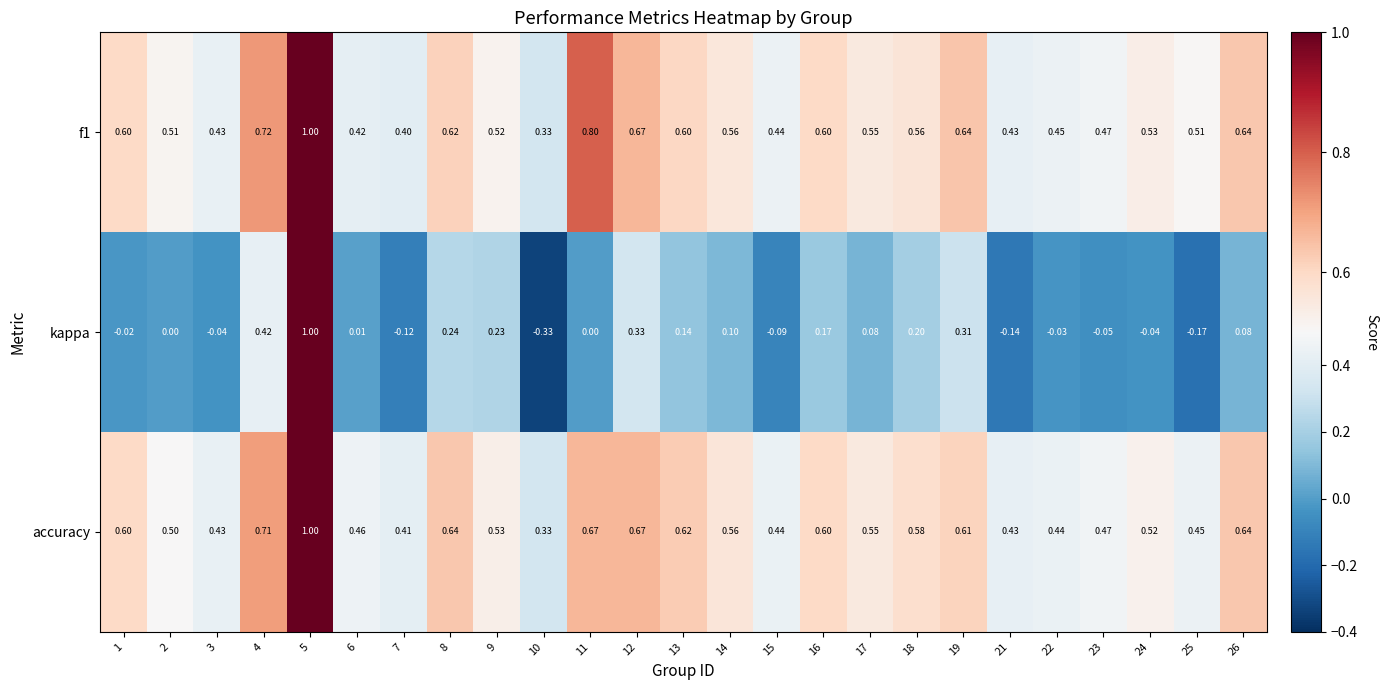

Which series has the widest spread of values?

kappa